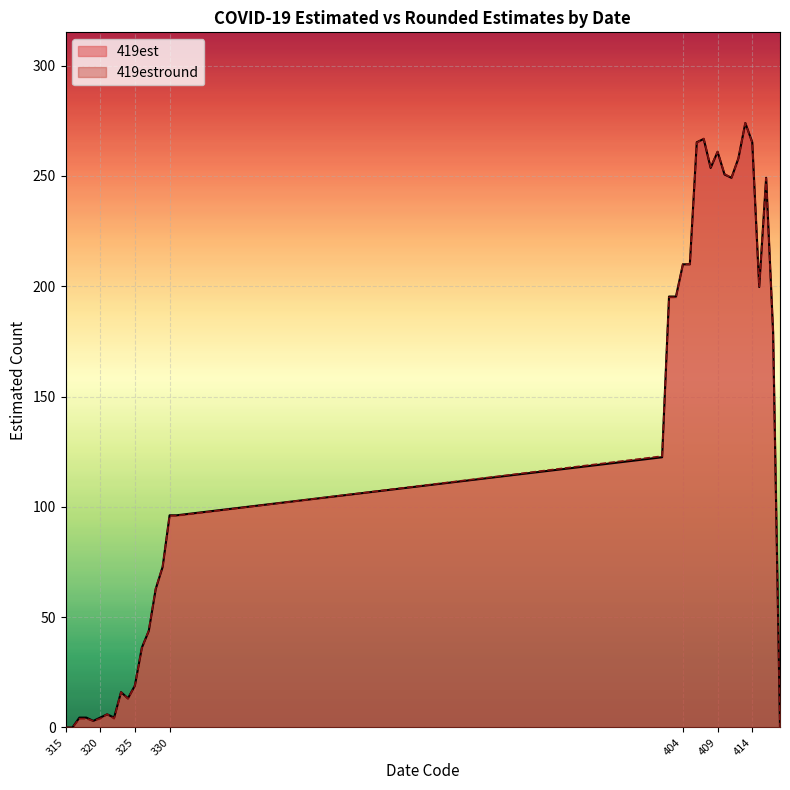

How many lines are shown in the chart?

2